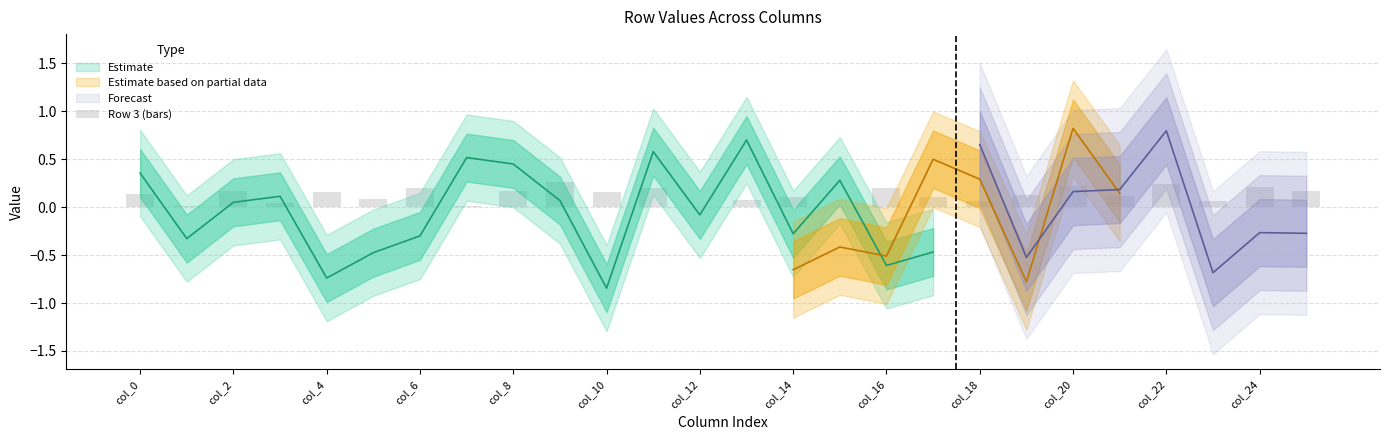

What is the sum of the values at col_6 and 19?

0.2